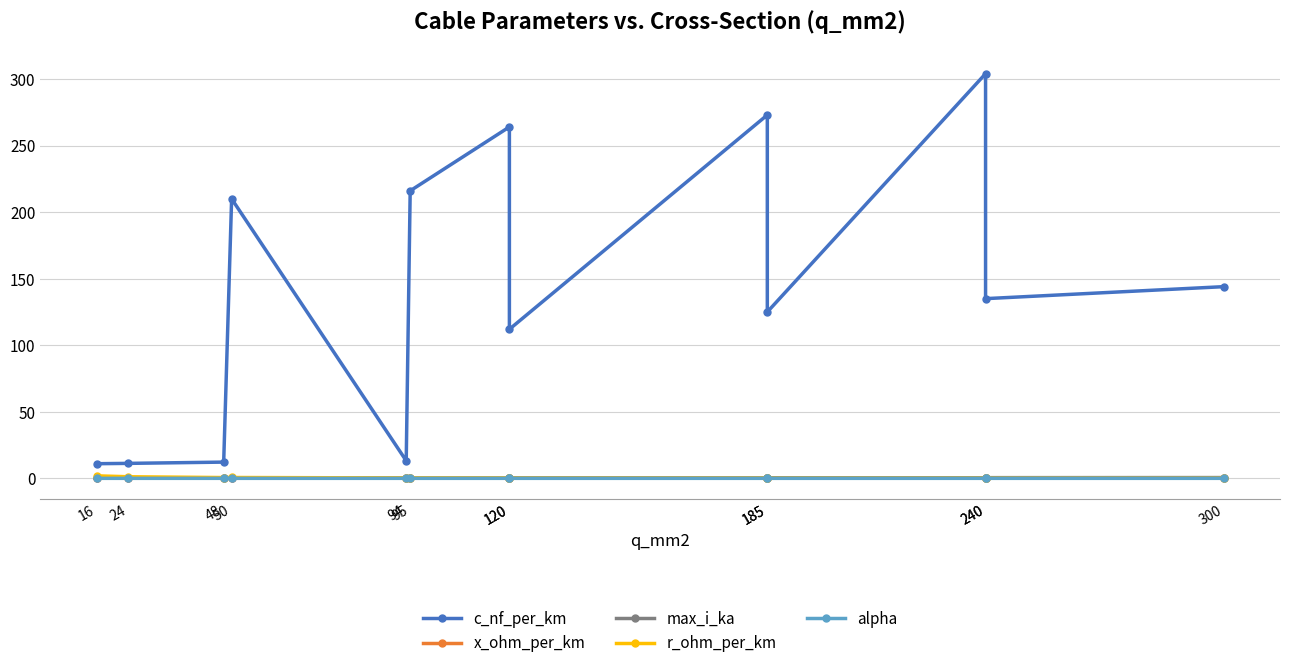

At how many categories does at least one series exceed 38?

9